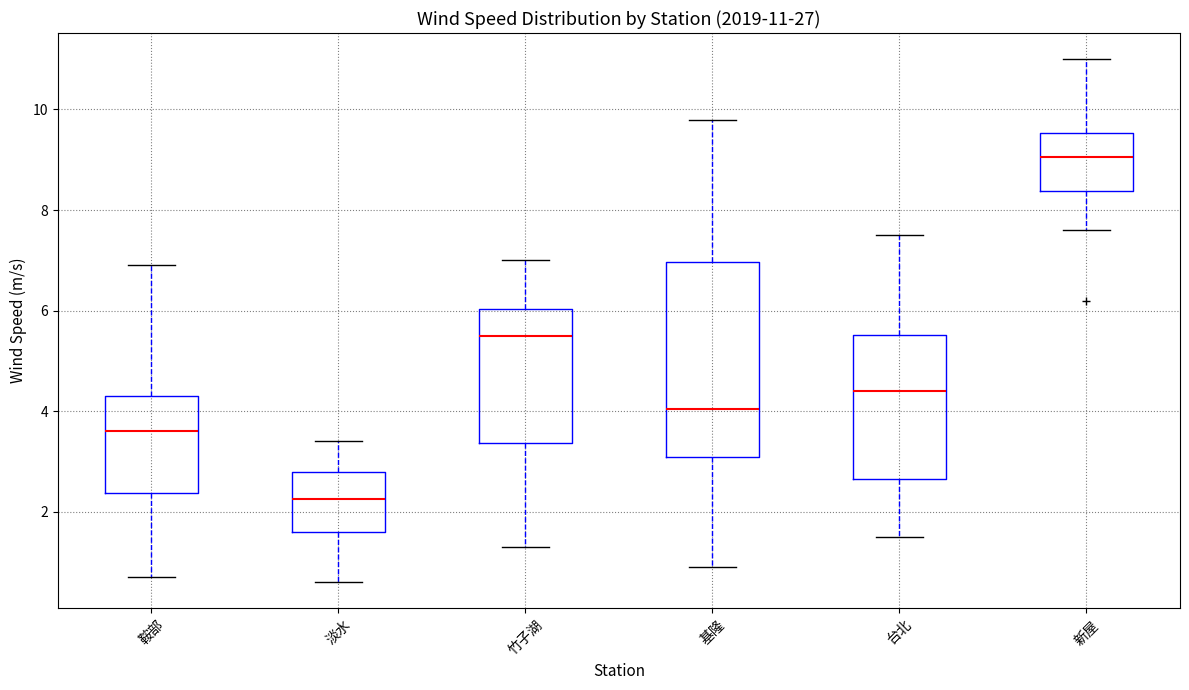

Comparing the boxes themselves (not the whiskers), which one is the tallest?

基隆